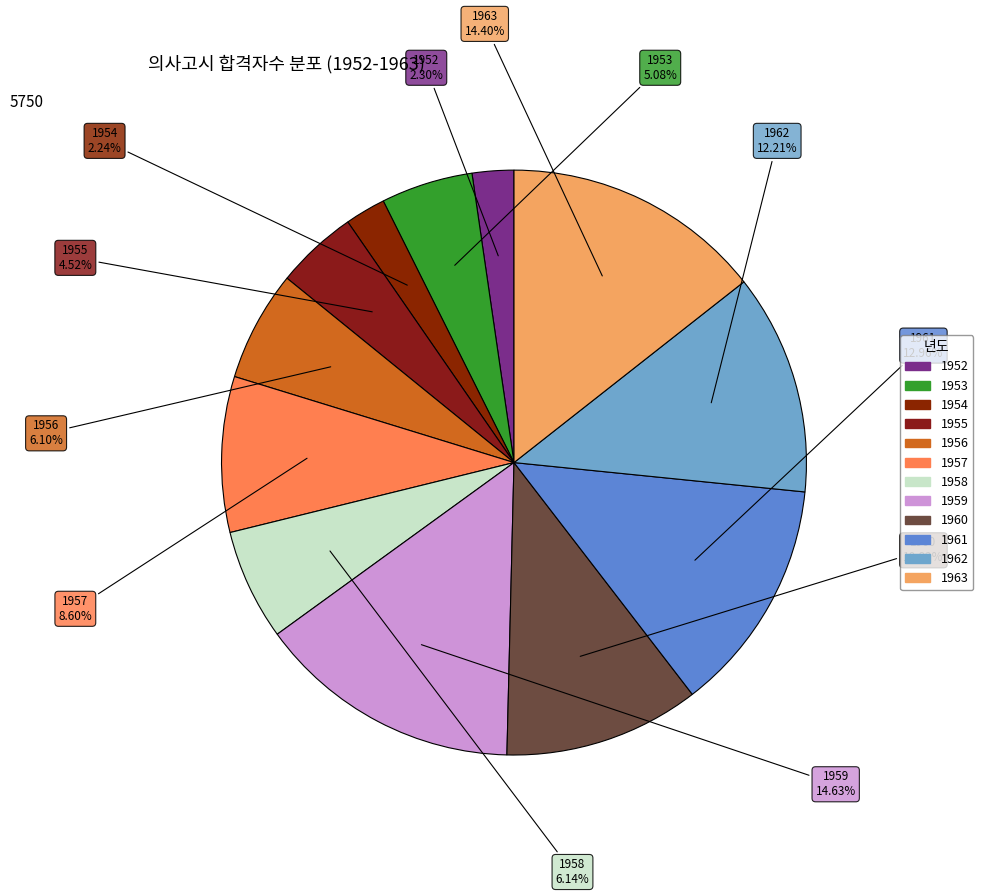

What is the smallest slice in the pie chart?

1954